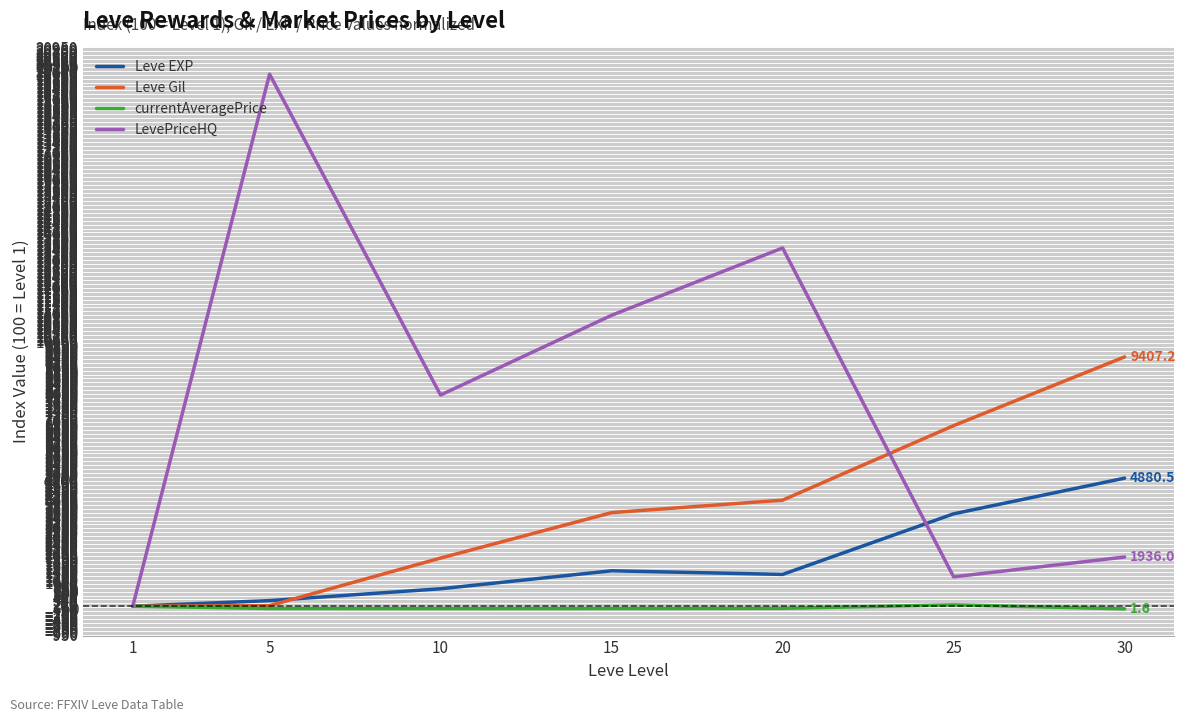

Does the chart display data point markers on the line(s)?

No